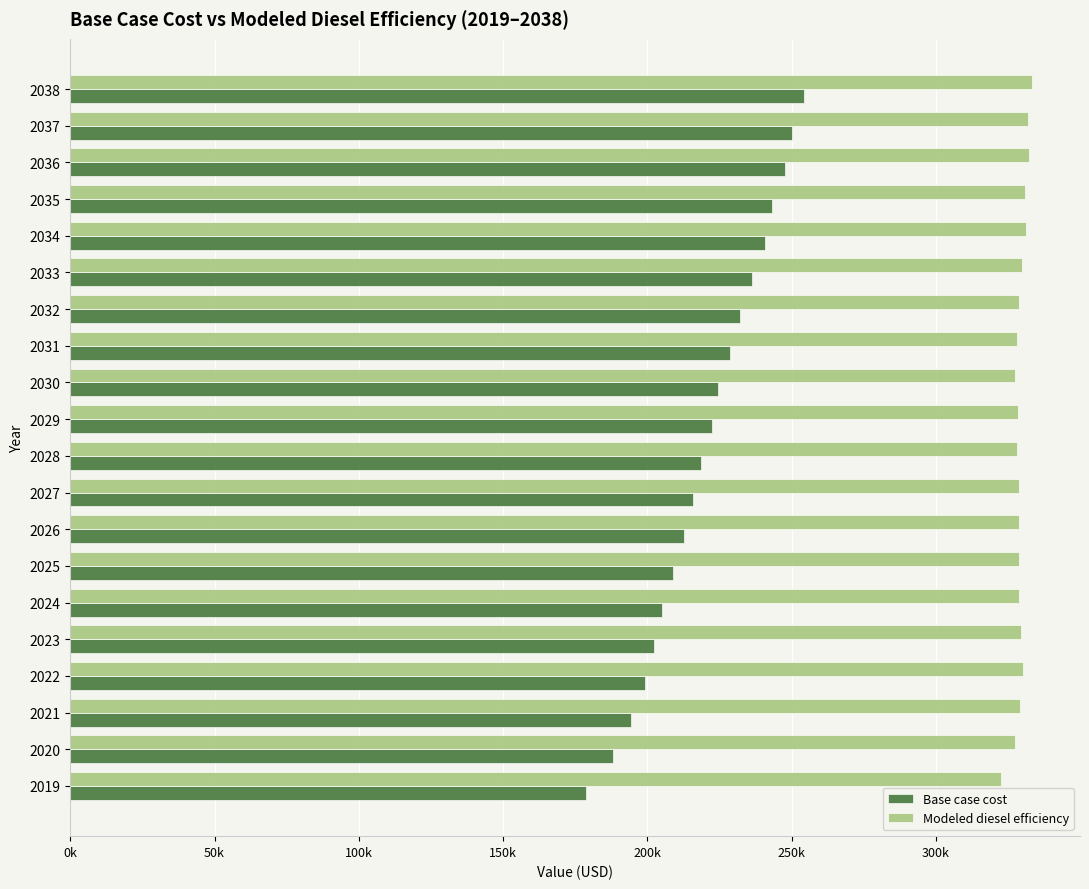

What is the value of the Base case cost bar at the 3rd from the left?

194195.3